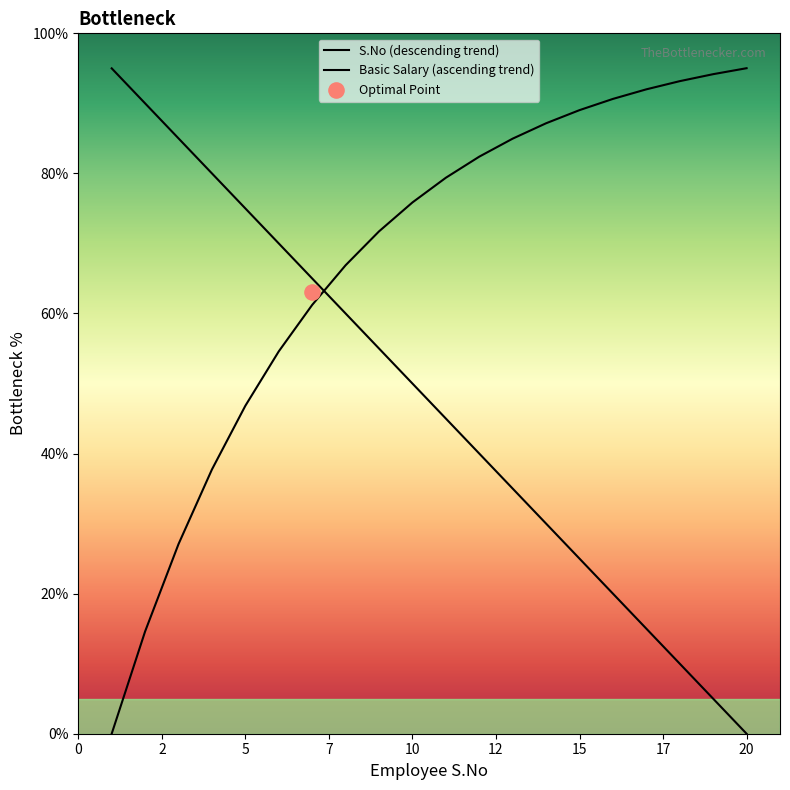

What are all the series names shown in the legend?

S.No (descending trend), Basic Salary (ascending trend)